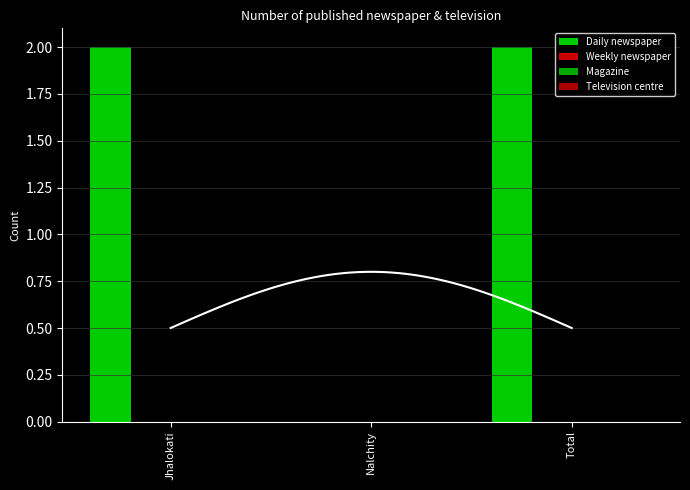

What position from the left is Jhalokati?

1